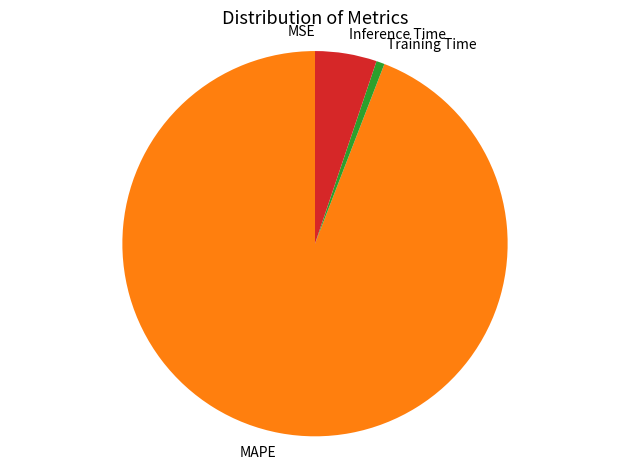

What is the largest slice in the pie chart?

MAPE